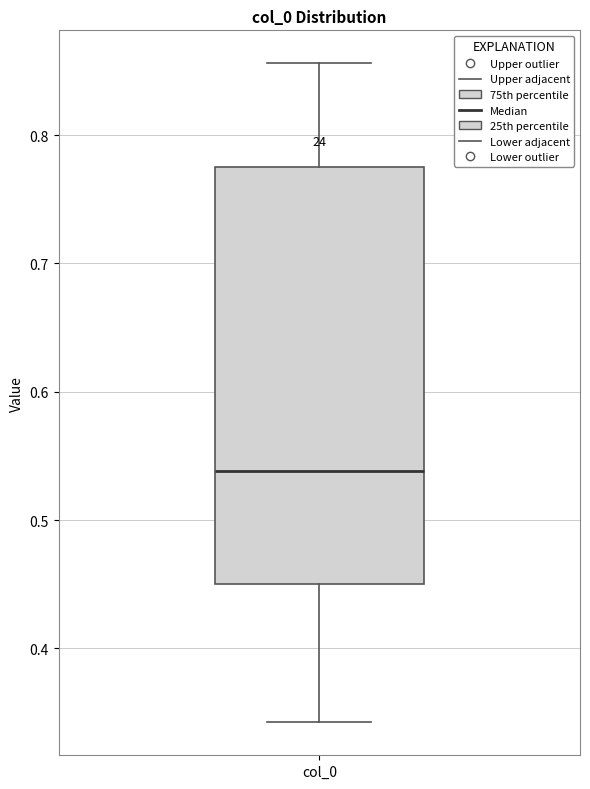

Transcribe this box plot: give where the median line is, the range the box spans, and where the two whiskers end, as read against the y-axis. The values are not printed on the chart, so give them approximately, as read against the axis.

median 0.54, box 0.45 to 0.78, whiskers 0.34 to 0.86